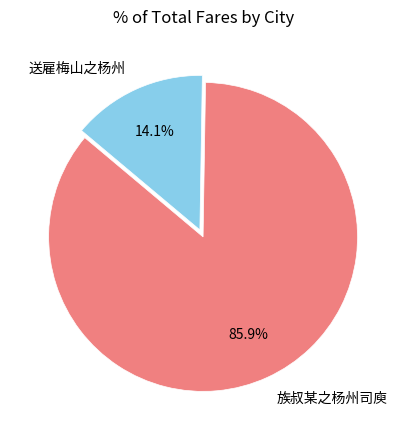

What is the ratio of the value at 送雇梅山之杨州 to the value at 族叔某之杨州司庾?

0.2